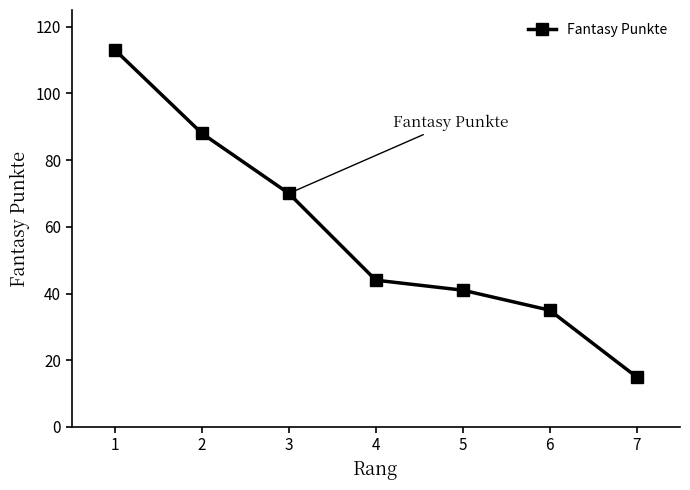

At which label does the data first exceed 44?

1